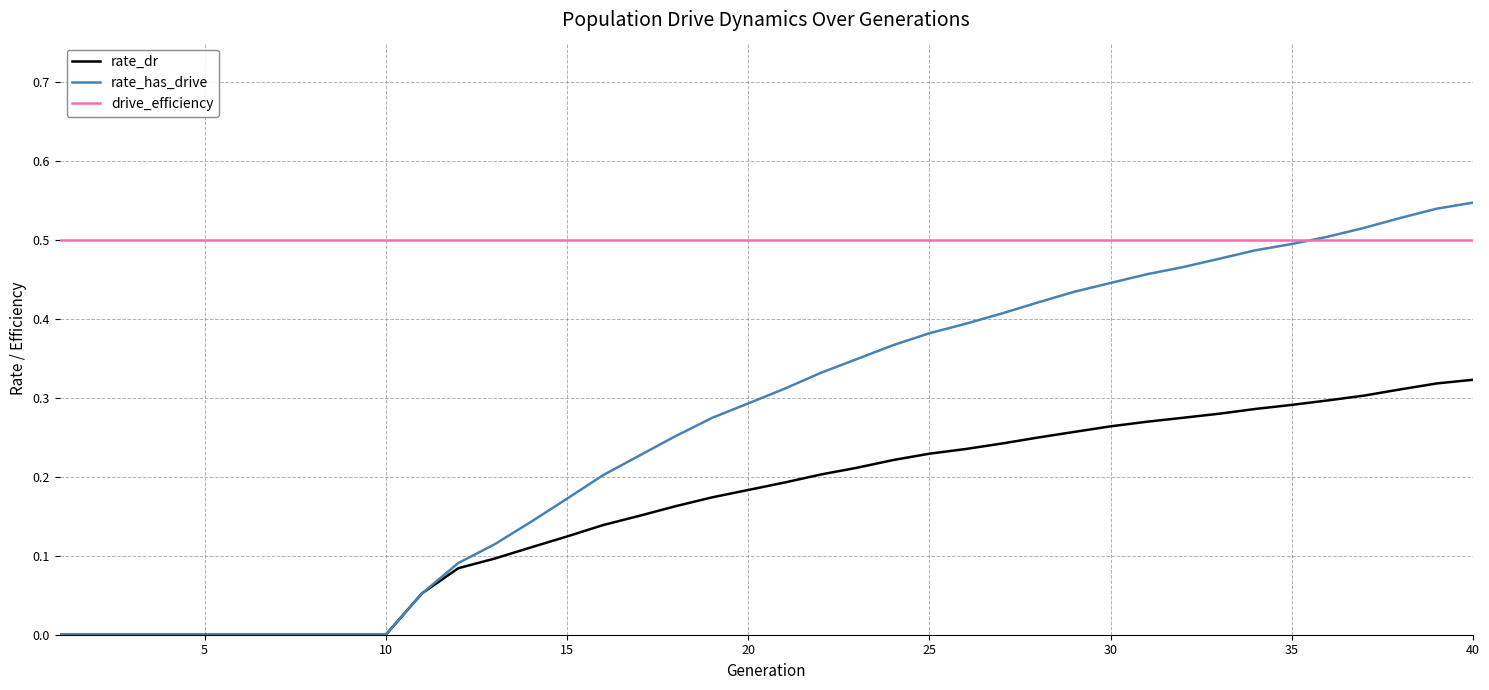

True or false: drive_efficiency and rate_dr cross at least once.

False